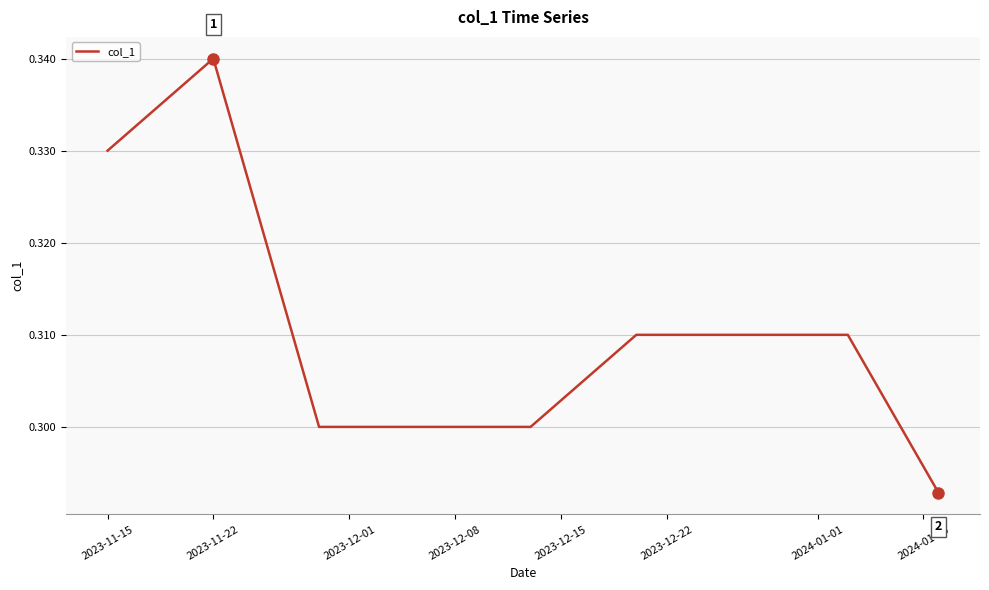

How many lines are shown in the chart?

1